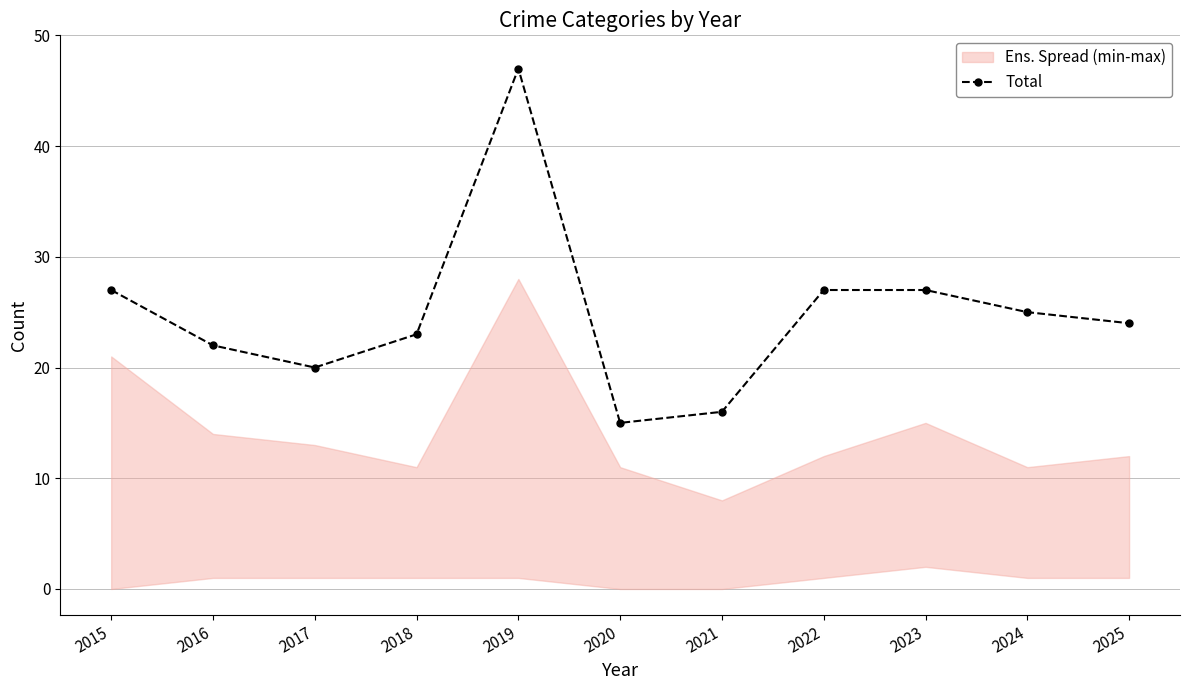

What is the difference between the second highest and second lowest values?

11